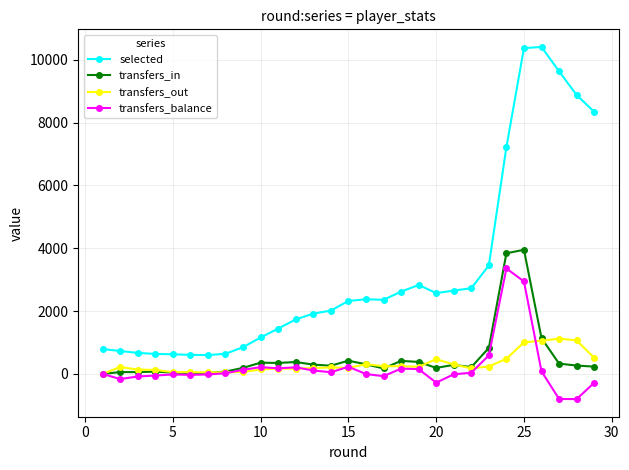

What are all the series names shown in the legend?

selected, transfers_in, transfers_out, transfers_balance